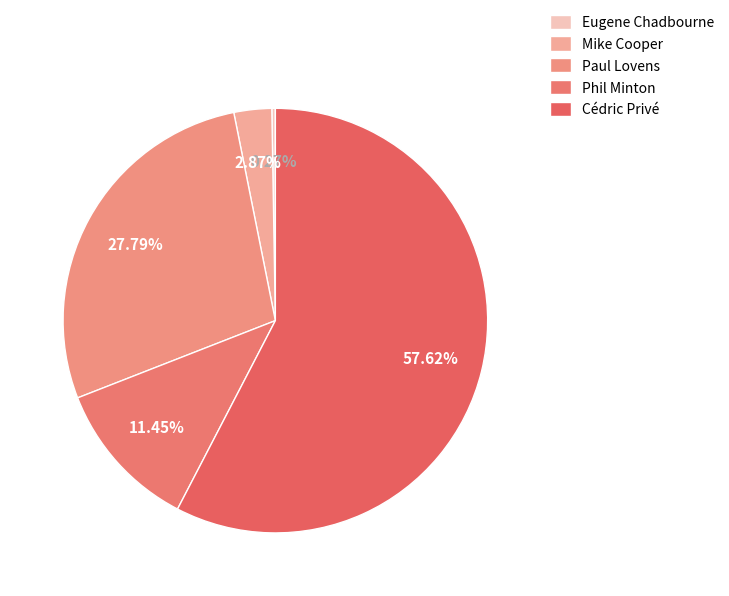

Which slice represents more than half of the pie?

Cédric Privé